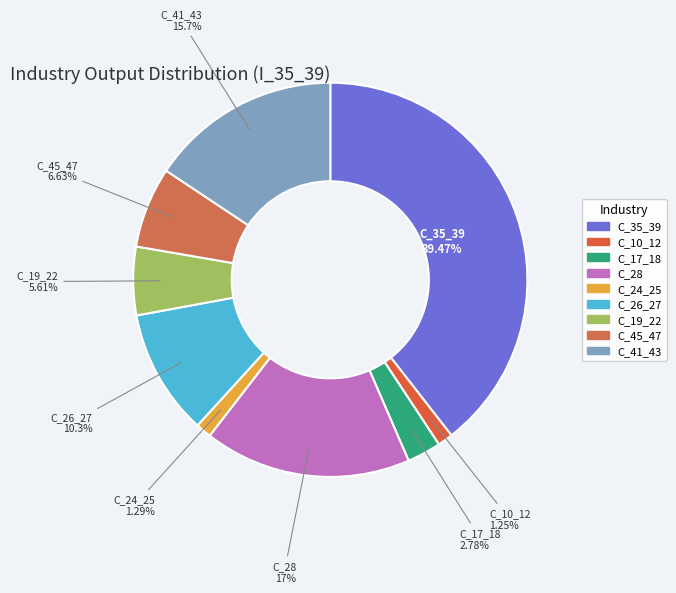

The C_41_43 slice represents 3% of the pie. True or false?

False